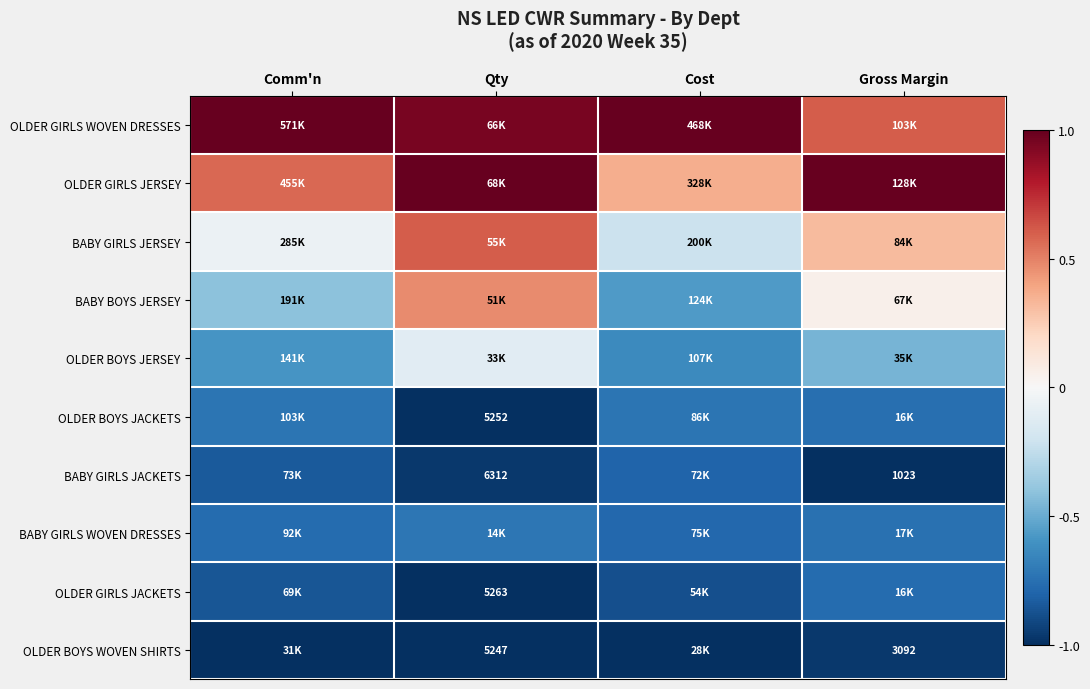

The BABY GIRLS WOVEN DRESSES series shows -0.4 at Qty. True or false?

False